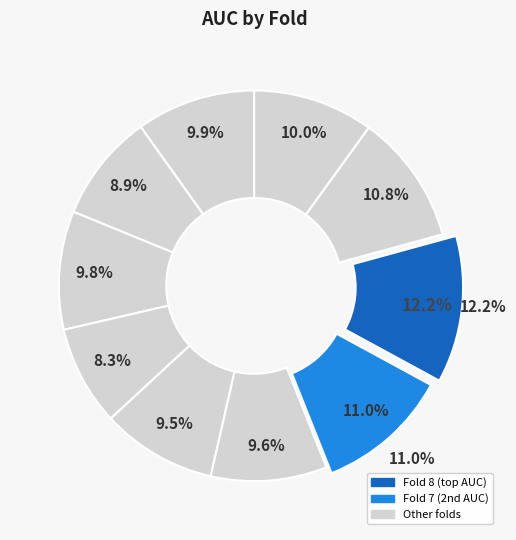

True or false: Fold 6 accounts for 15% of the total.

False